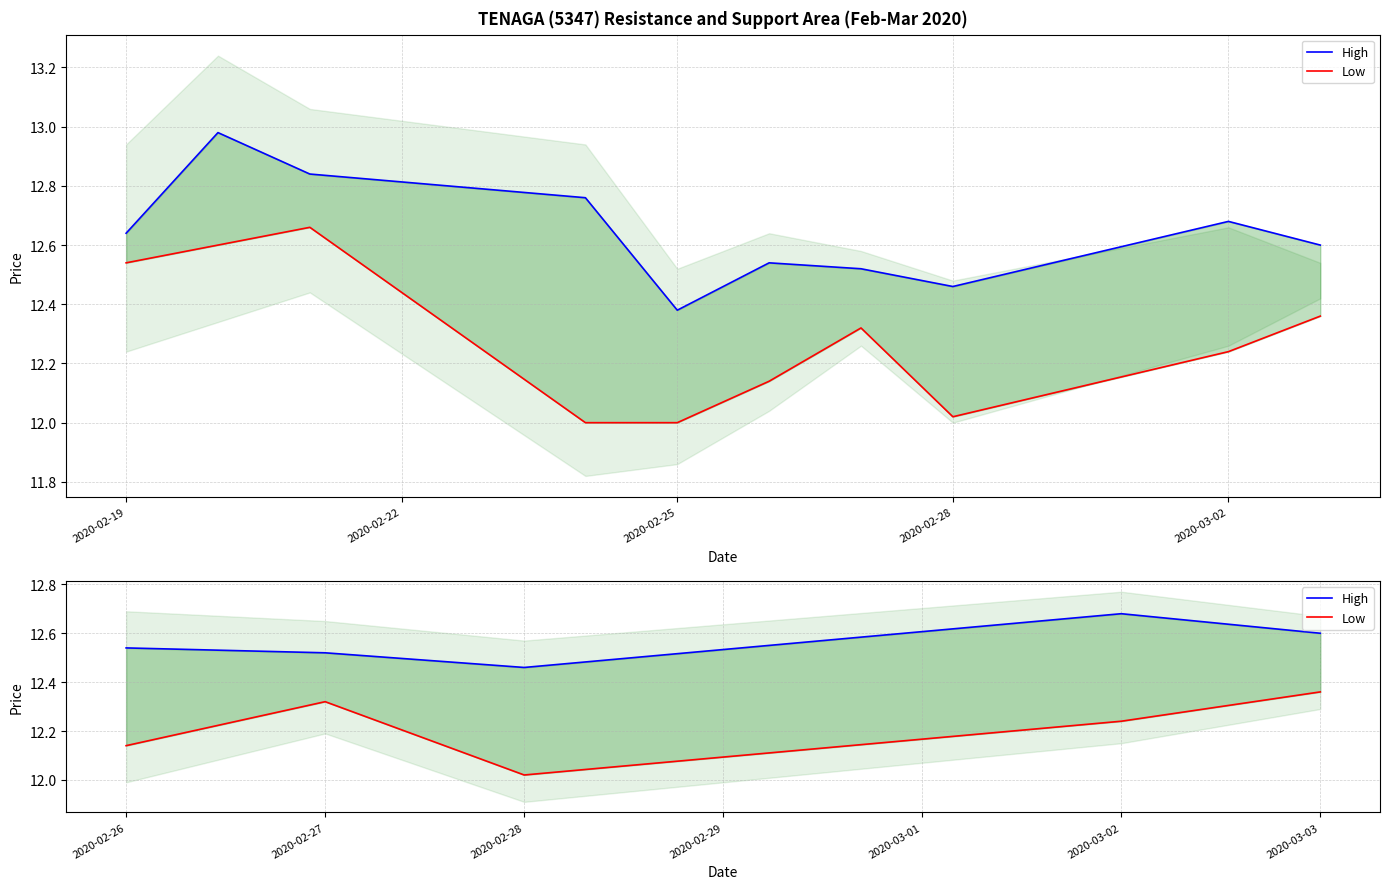

What are all the series names shown in the legend?

High, Low